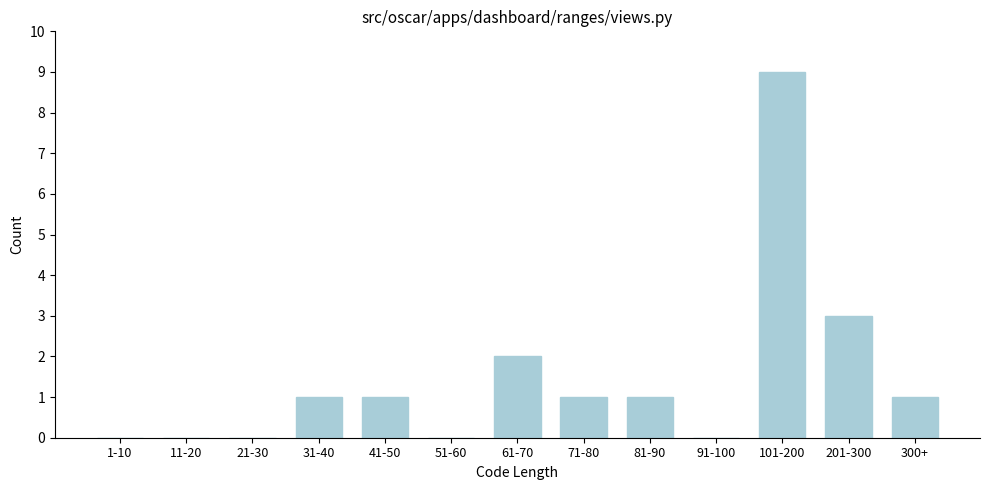

Reading right to left, transcribe all the data shown in this chart.

300+=1	201-300=3	101-200=9	91-100=0	81-90=1	71-80=1	61-70=2	51-60=0	41-50=1	31-40=1	21-30=0	11-20=0	1-10=0